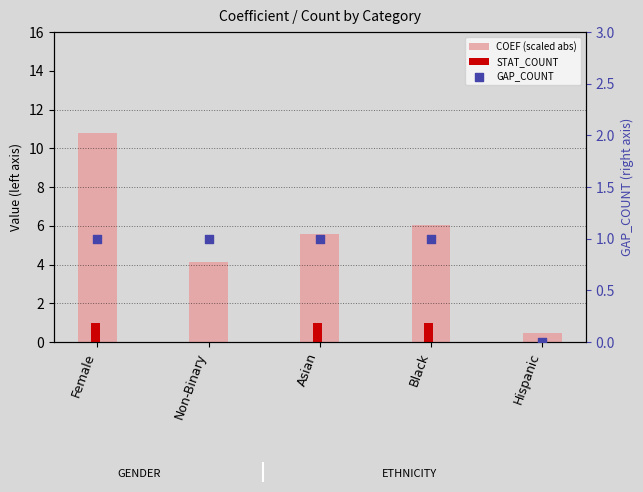

Which series contains the lowest Y value?

STAT_COUNT